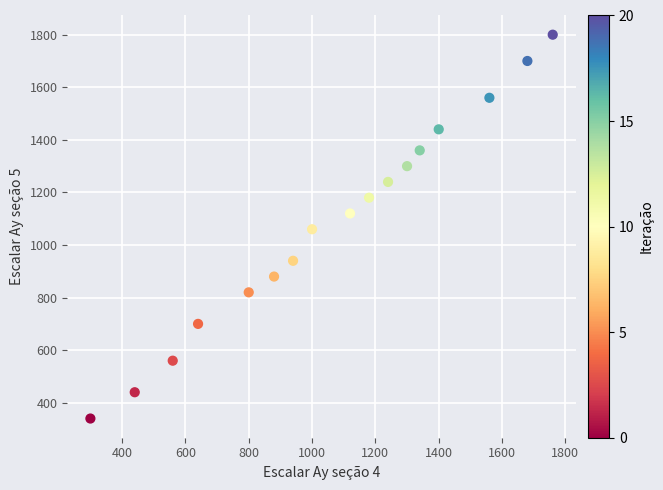

What is the range of X values (max minus min)?

1460